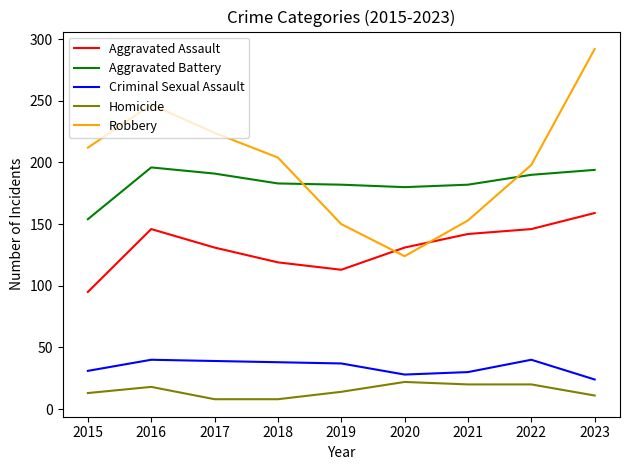

The Homicide series shows 8 at 2017. True or false?

True